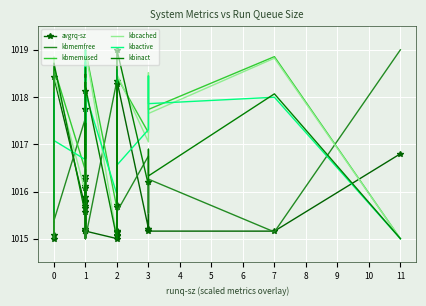

Is the value of avgrq-sz at 0 greater than the value of kbmemused at 11?

Yes